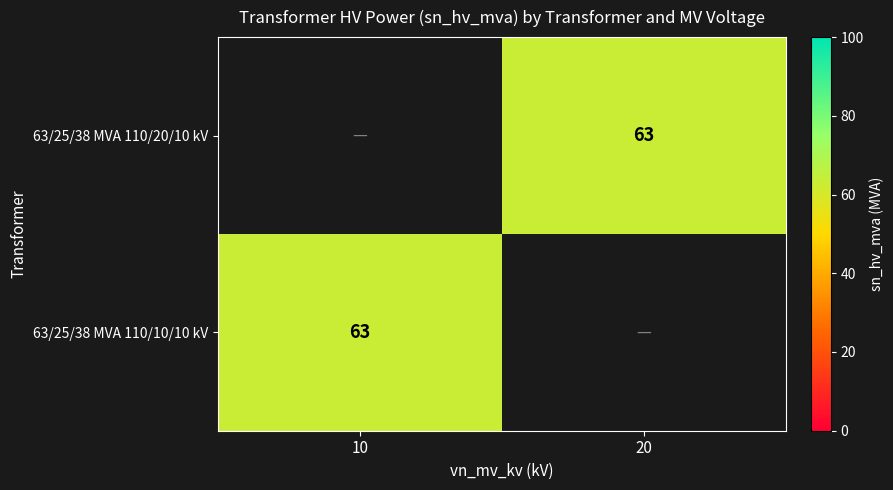

The value of 63/25/38 MVA 110/20/10 kV at 20 is 113. True or false?

False